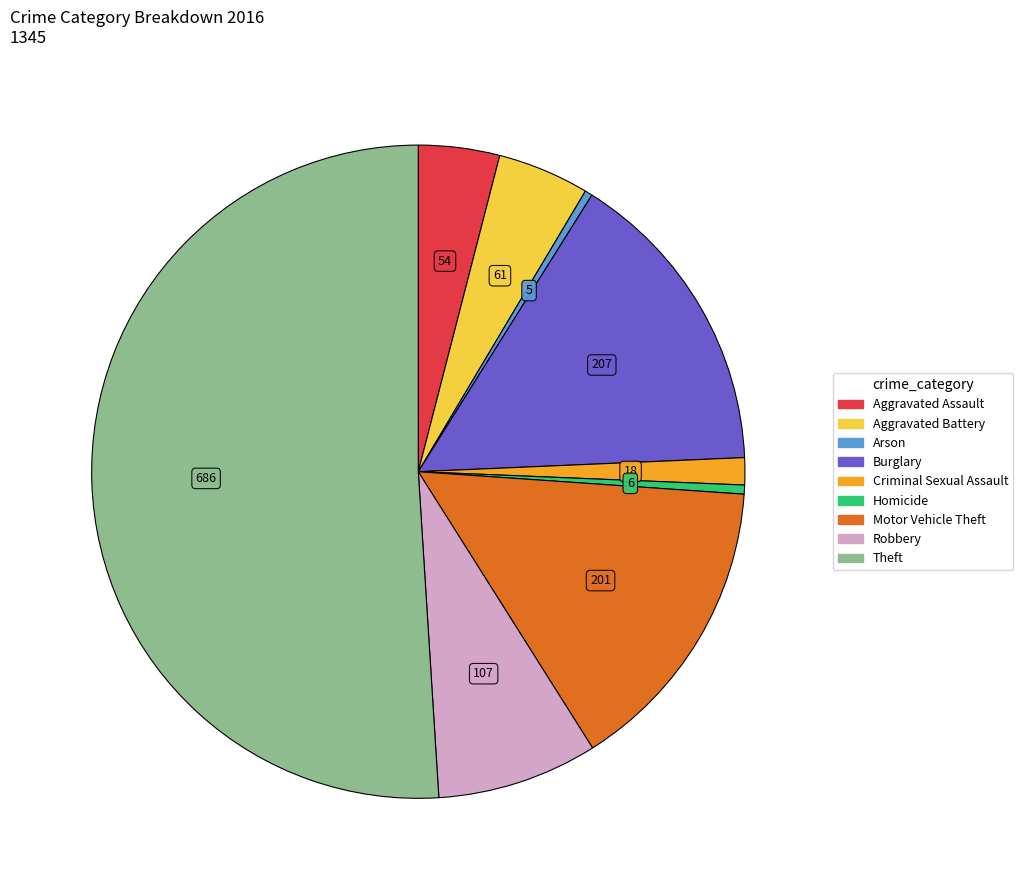

Which slice is the largest?

Theft